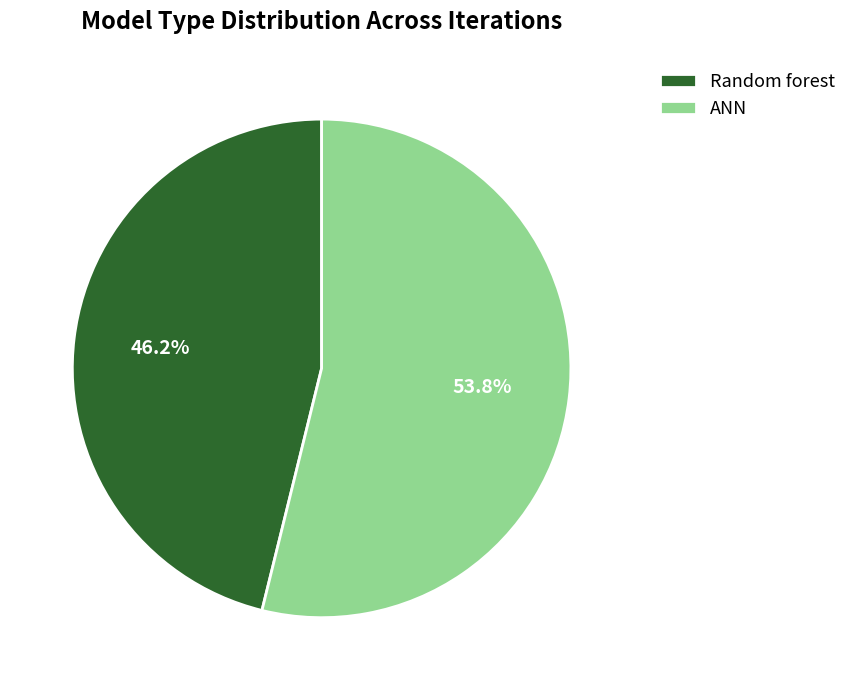

Is there any slice that represents more than half of the pie?

Yes